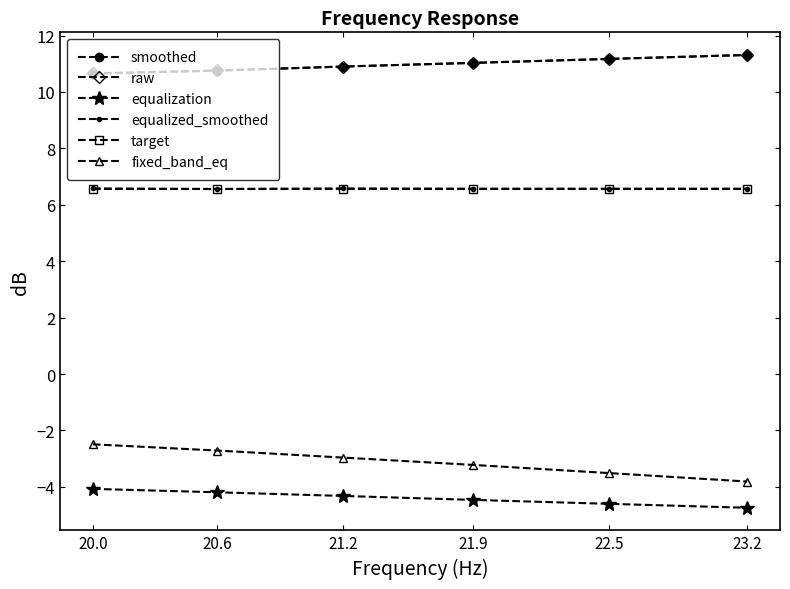

True or false: fixed_band_eq has a value of -3.2 at 21.9.

True